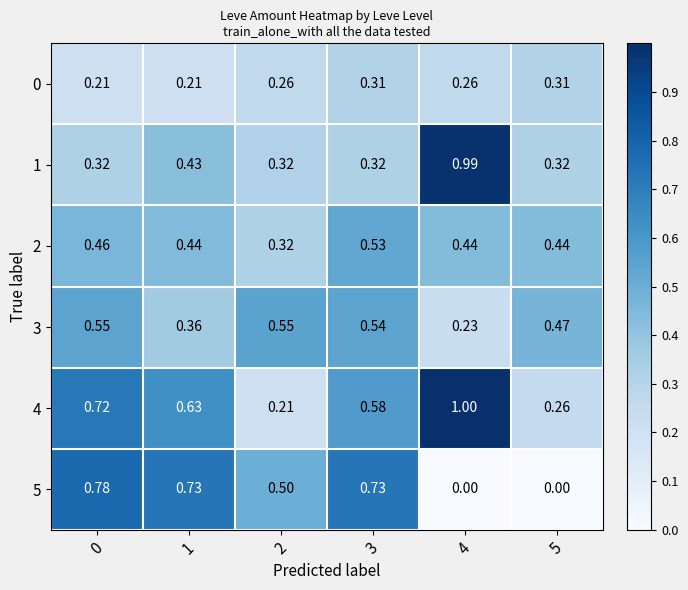

Rank the series at 4 from highest to lowest value.

4, 1, 2, 0, 3, 5